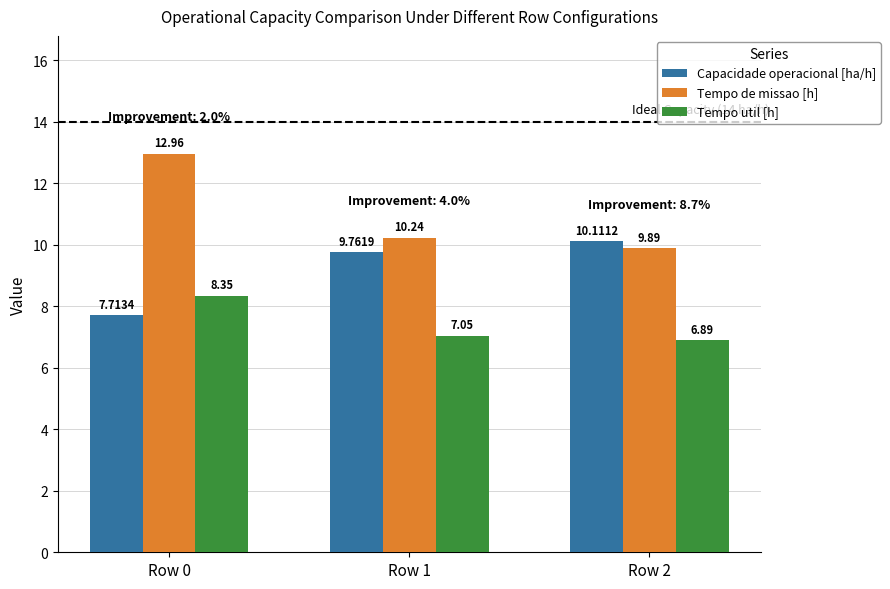

List the series in order of their overall mean, highest first.

Tempo de missao [h], Capacidade operacional [ha/h], Tempo util [h]